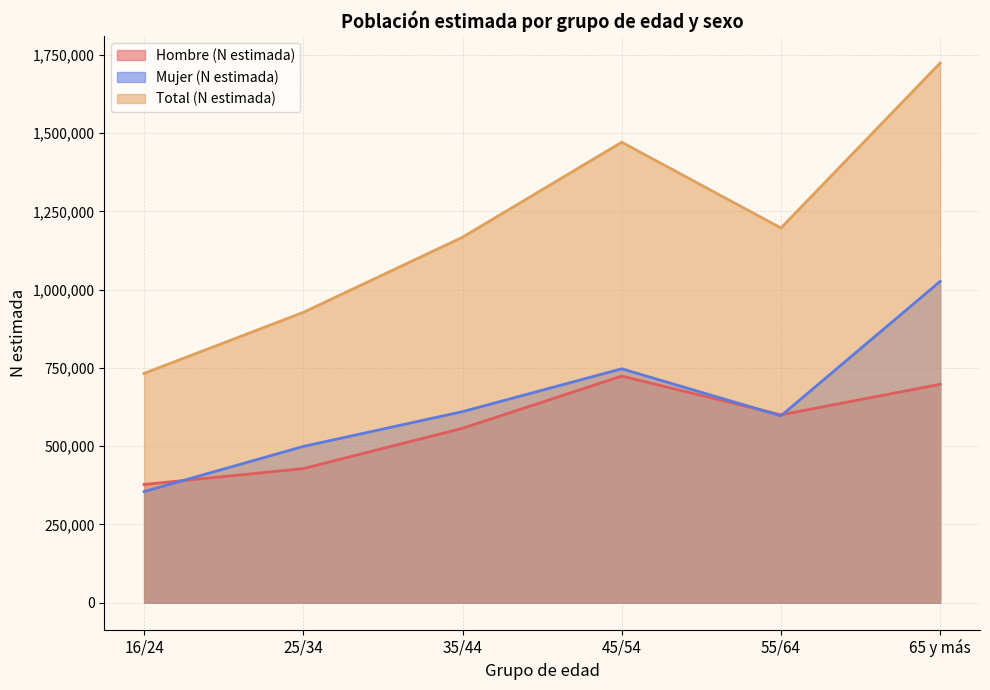

True or false: Total (N estimada) and Hombre (N estimada) cross at least once.

False